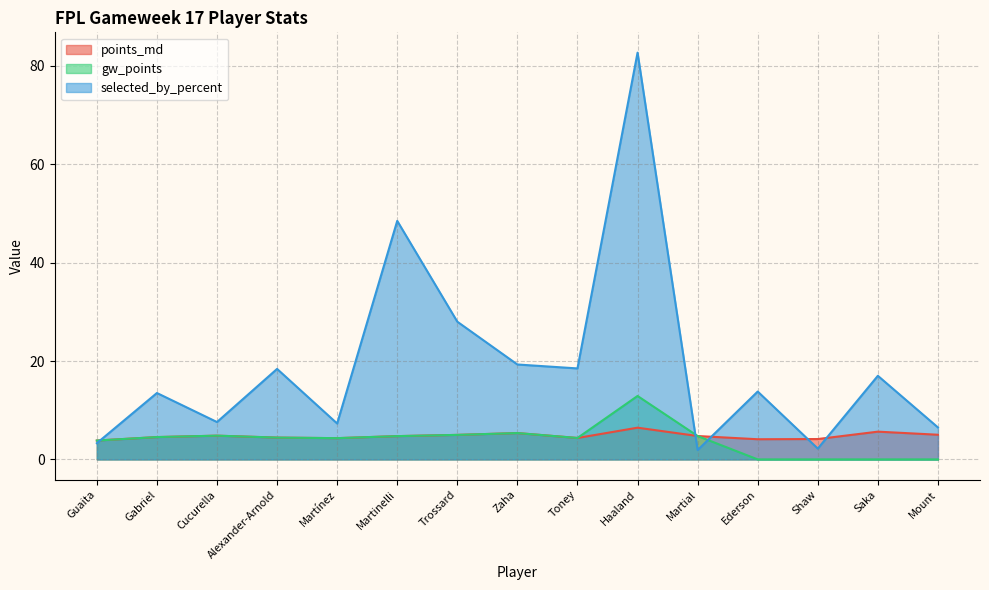

What is the total value across all series at Toney?

27.2